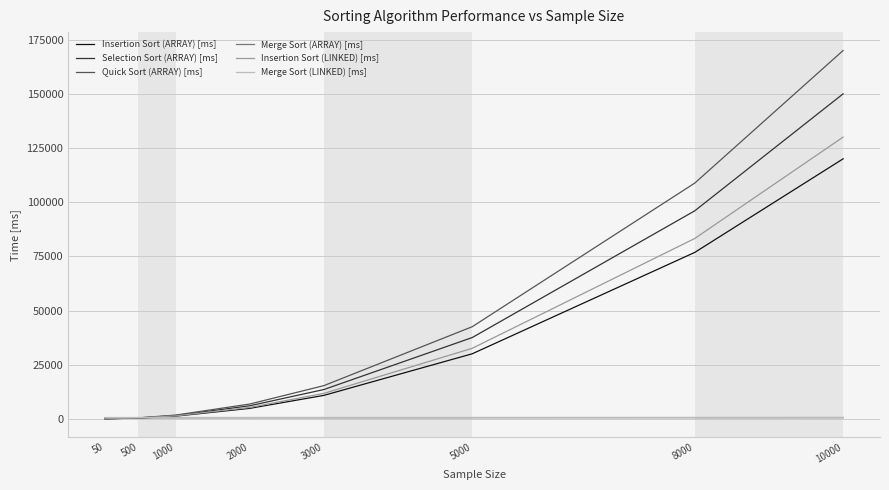

The value of Insertion Sort (LINKED) [ms] at 5000 is 32550.0. True or false?

True